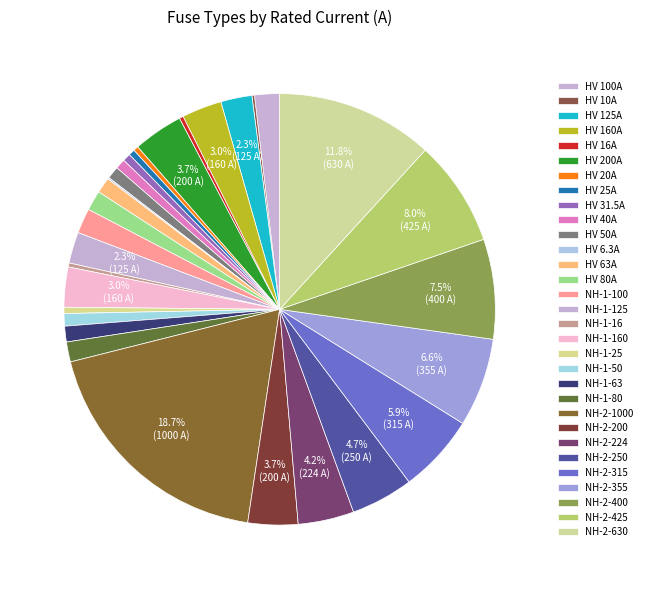

Count the number of slices in the pie.

31